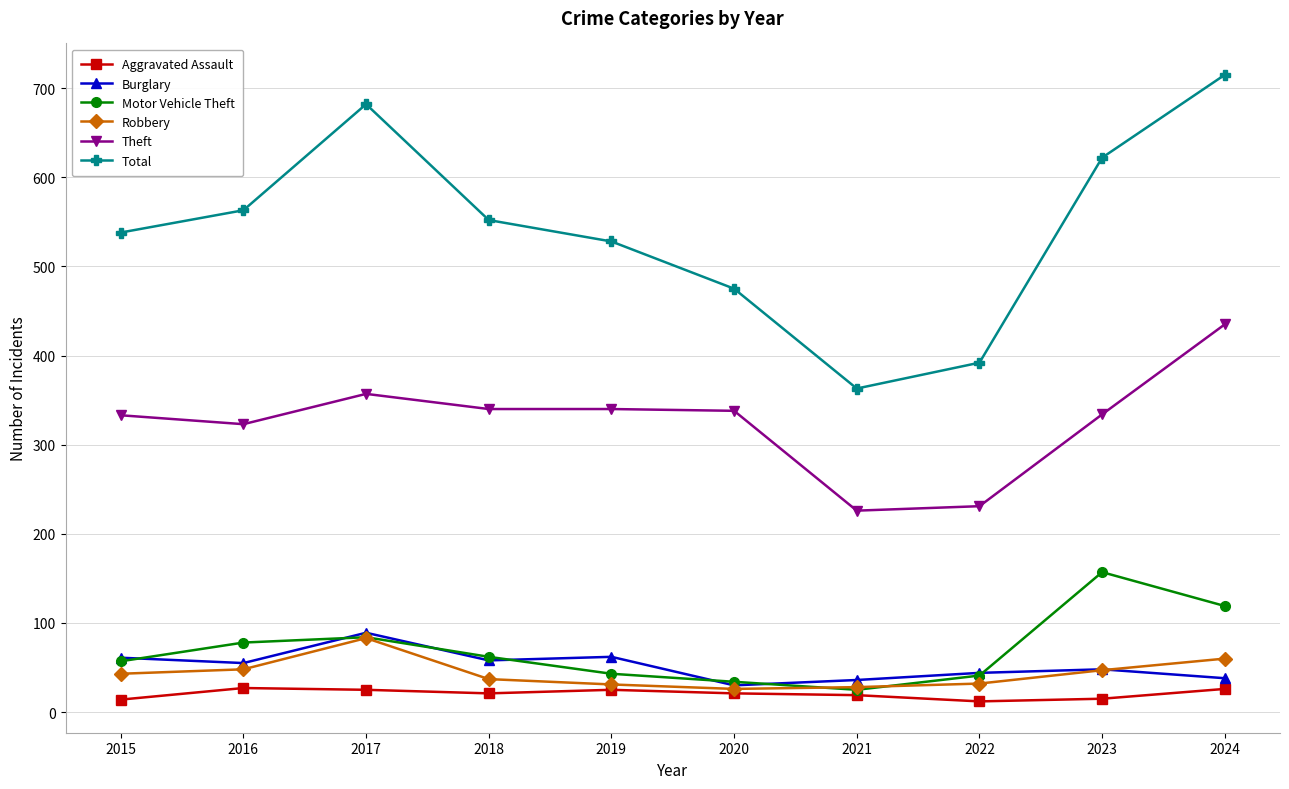

What is the minimum value for Theft?

226